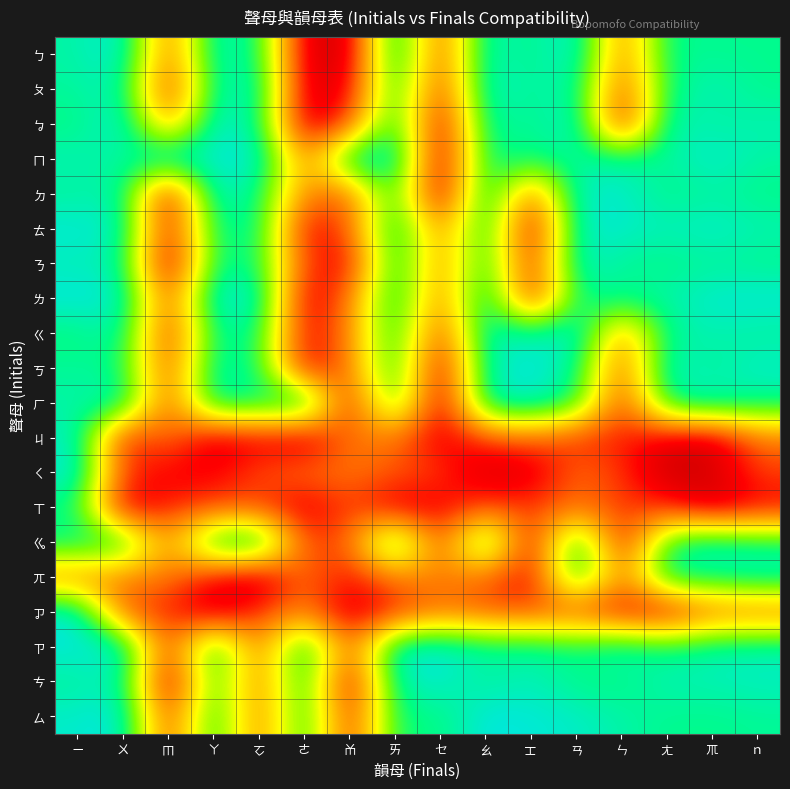

What is the total value across all series at ㄢ?

15.9